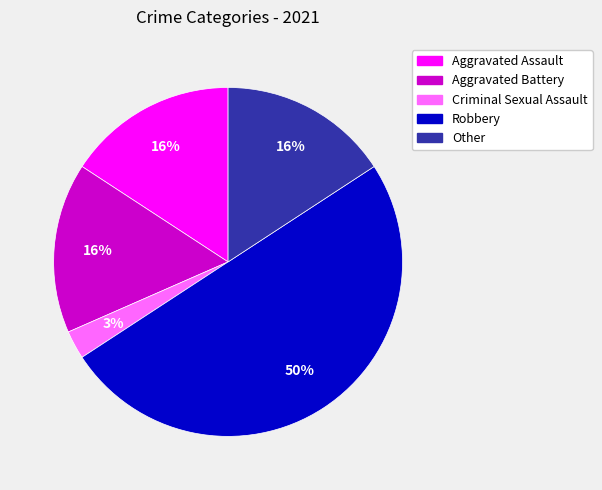

To the nearest percent, what is the difference between the largest and smallest slice percentages?

47%